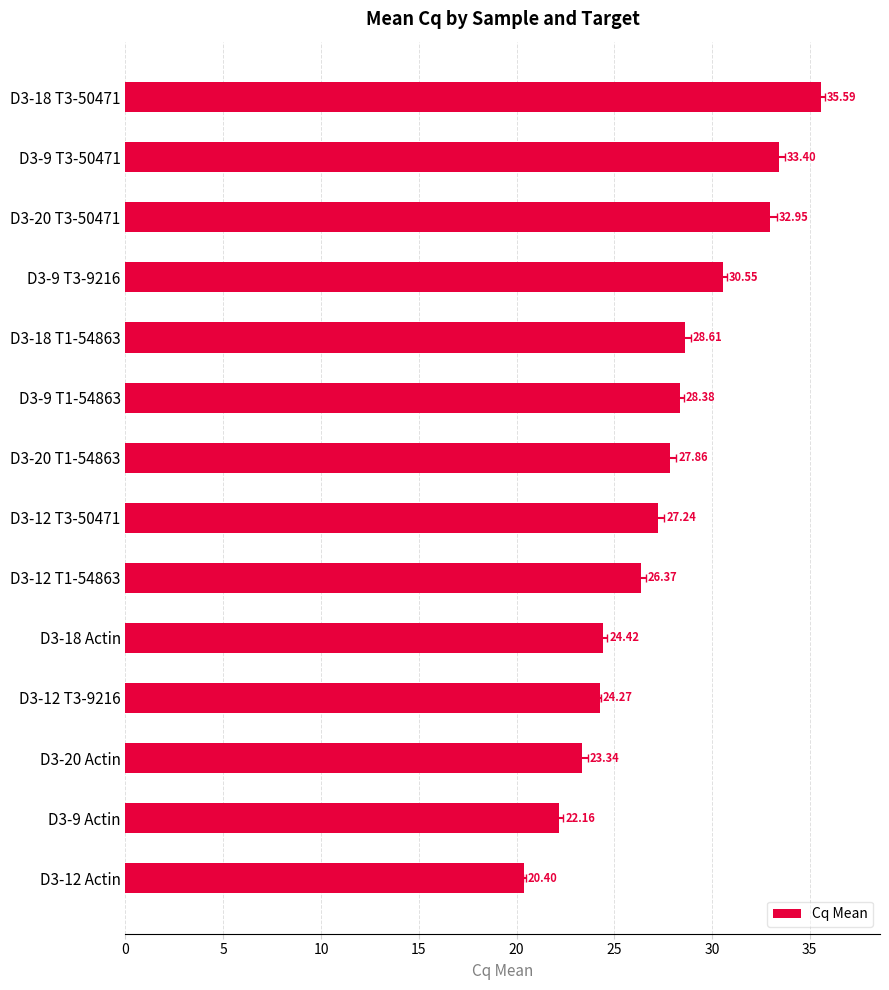

True or false: the data shows 8.7 at D3-20 Actin.

False